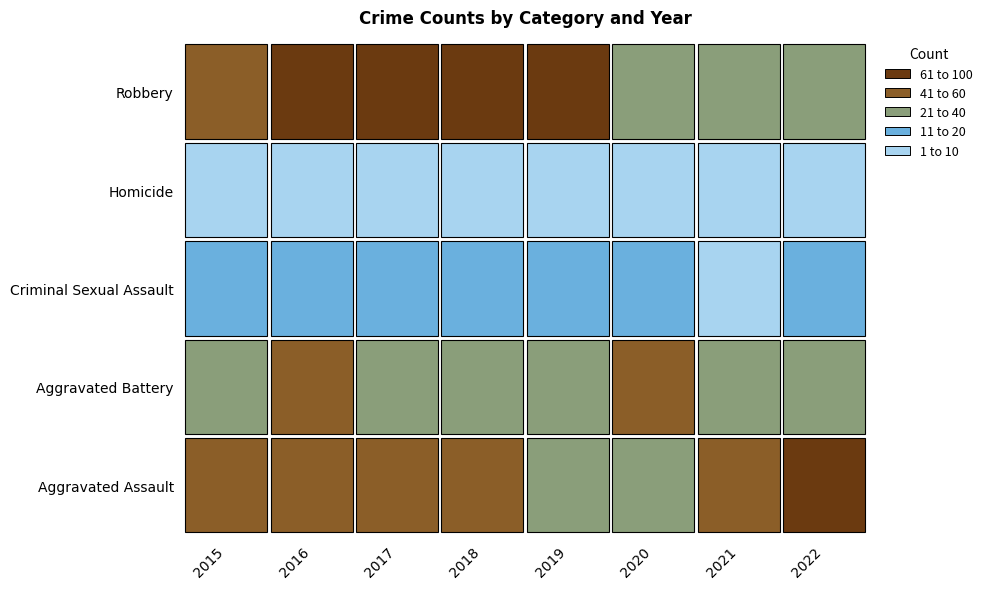

At how many categories does at least one series exceed 80?

1